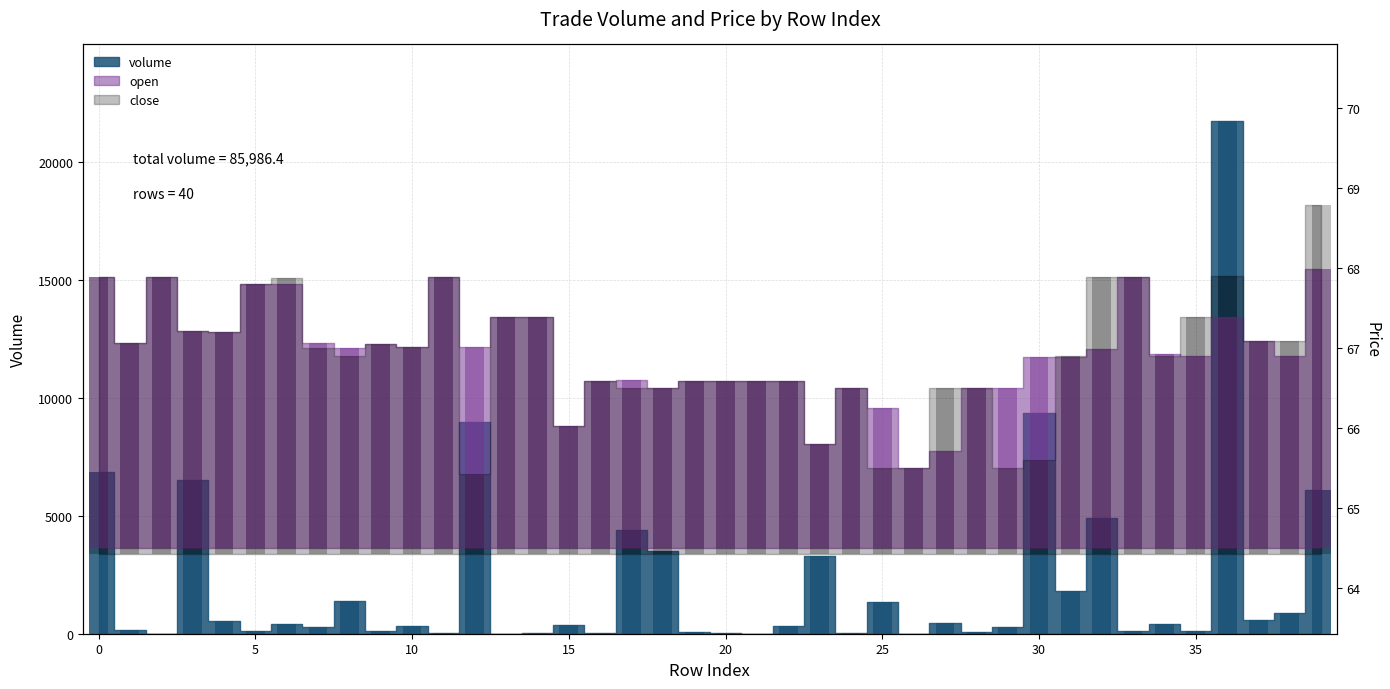

The close series shows 2.8 at 19. True or false?

False